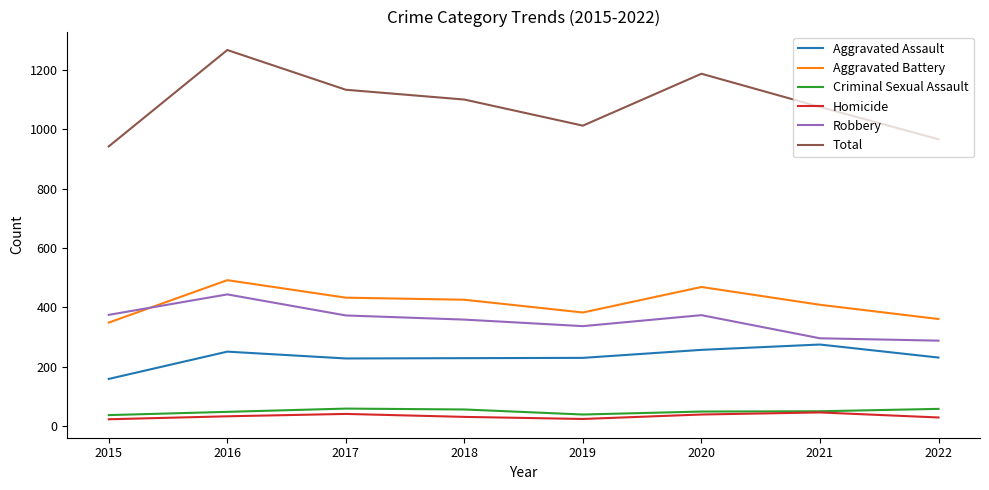

Count the Aggravated Battery values in the range 383 to 469.

5